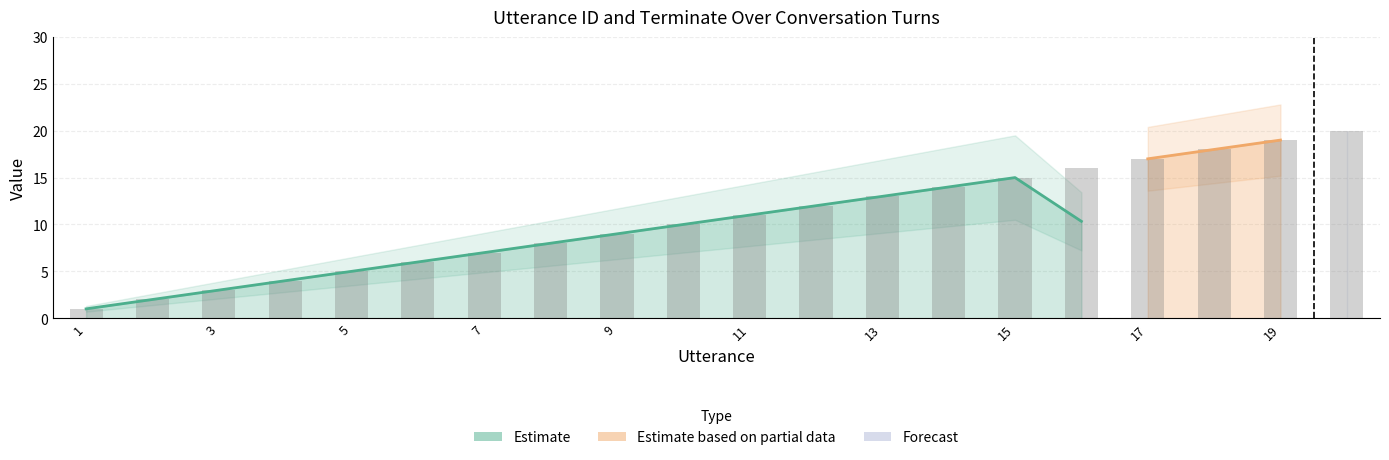

What is the sum of the values at 9 and 16?

25